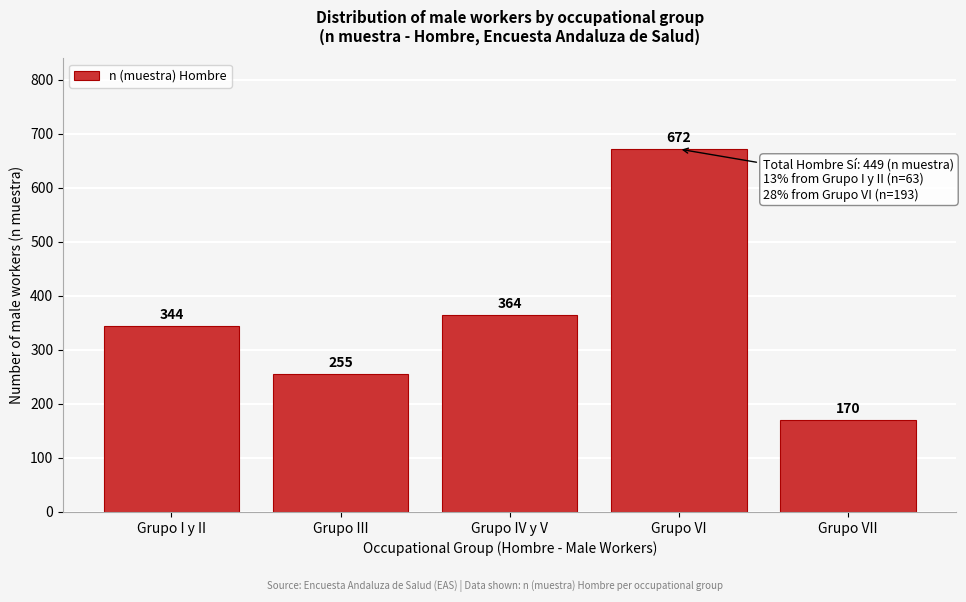

Reading right to left, transcribe all the data shown in this chart.

170	672	364	255	344